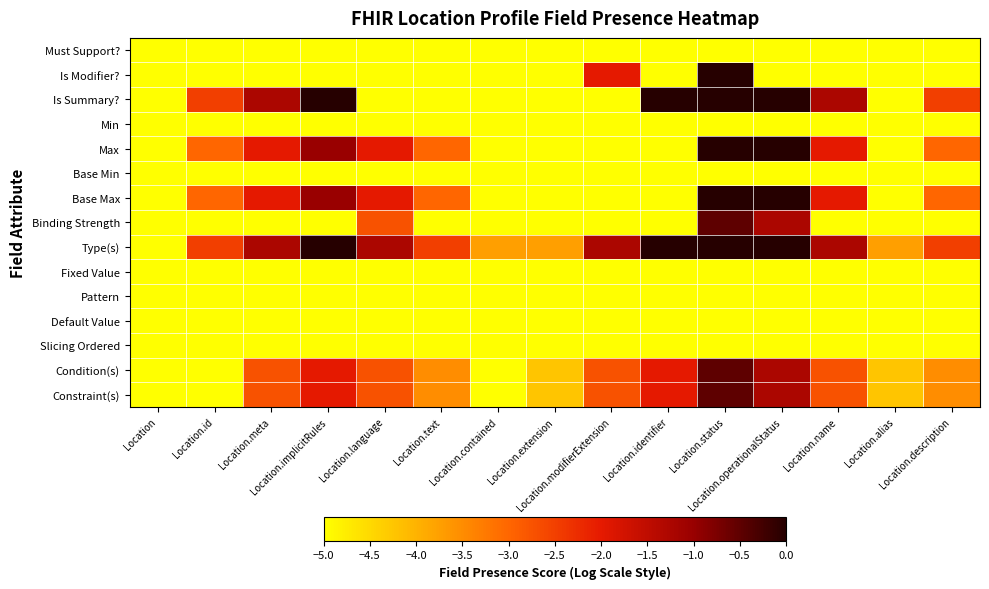

Rank the series at Location from lowest to highest value.

Must Support?, Is Modifier?, Is Summary?, Min, Max, Base Min, Base Max, Binding Strength, Type(s), Fixed Value, Pattern, Default Value, Slicing Ordered, Condition(s), Constraint(s)